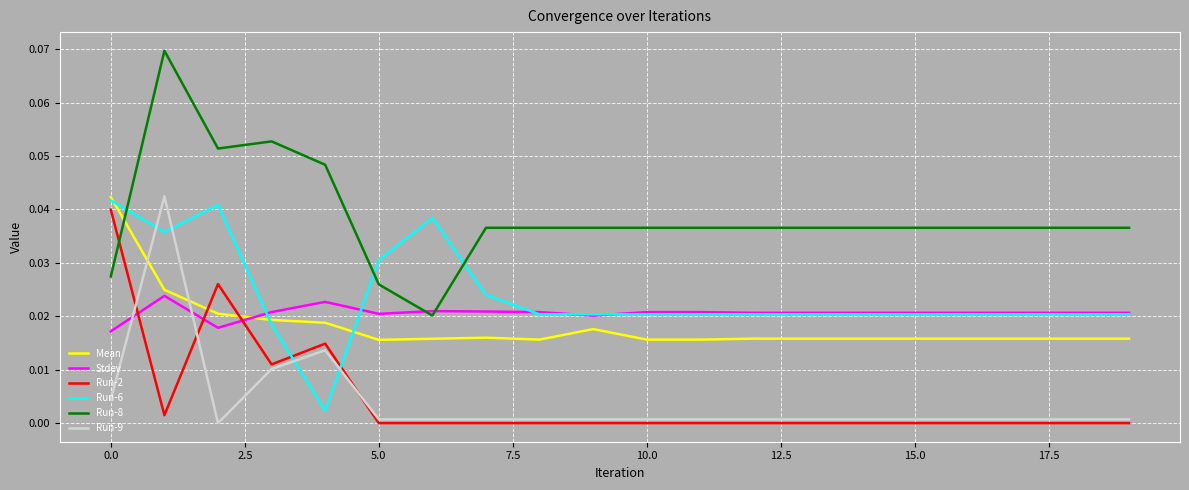

Which series has the largest total across all categories?

Run-8